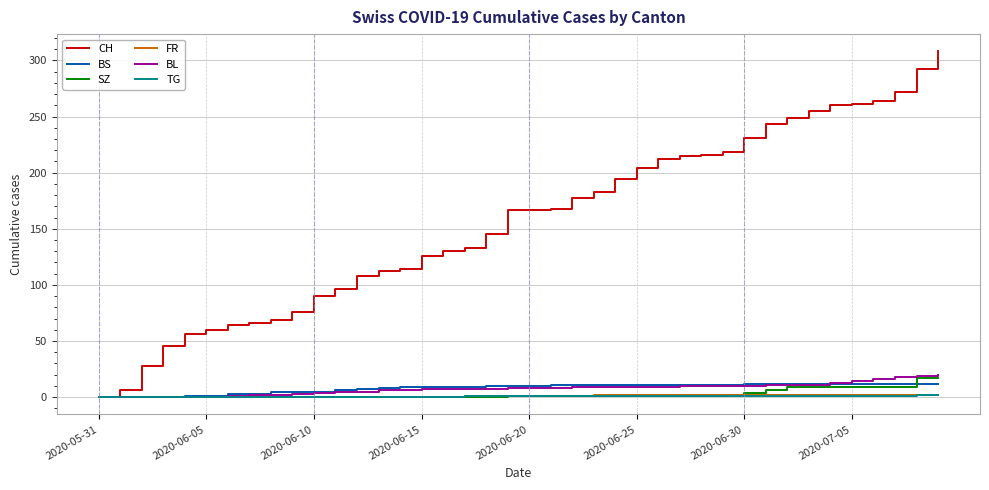

True or false: SZ and CH cross at least once.

False